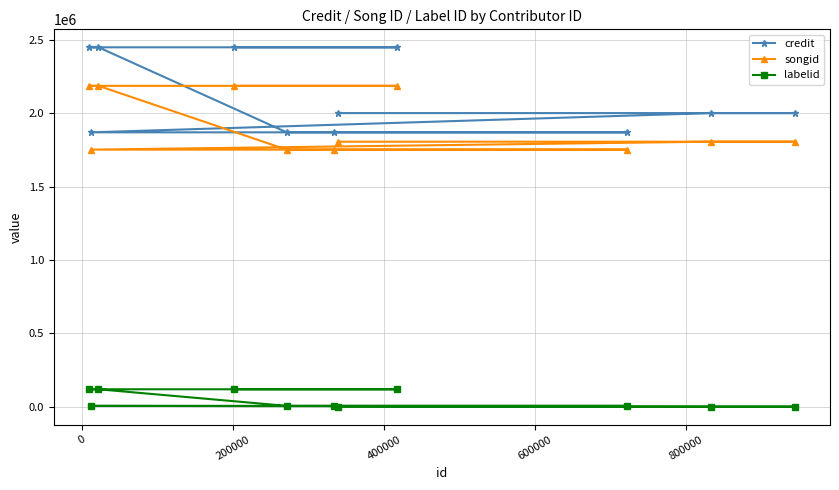

What is the maximum value shown in the chart?

2450538